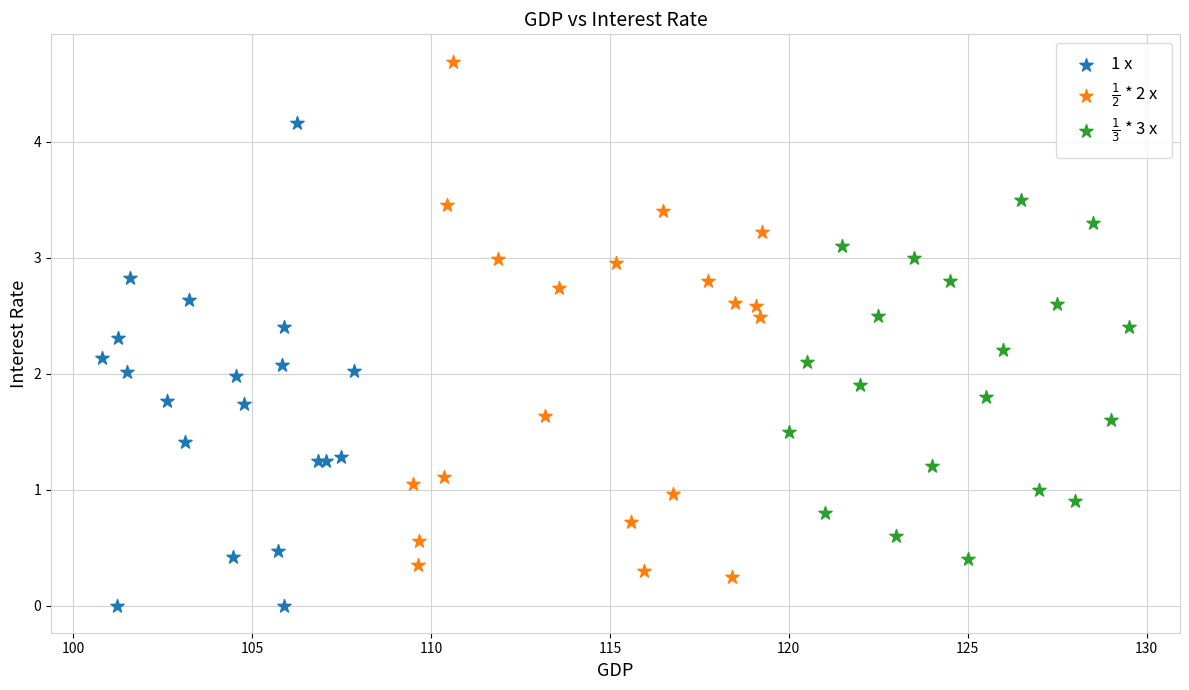

Which series contains the lowest Y value?

1 x